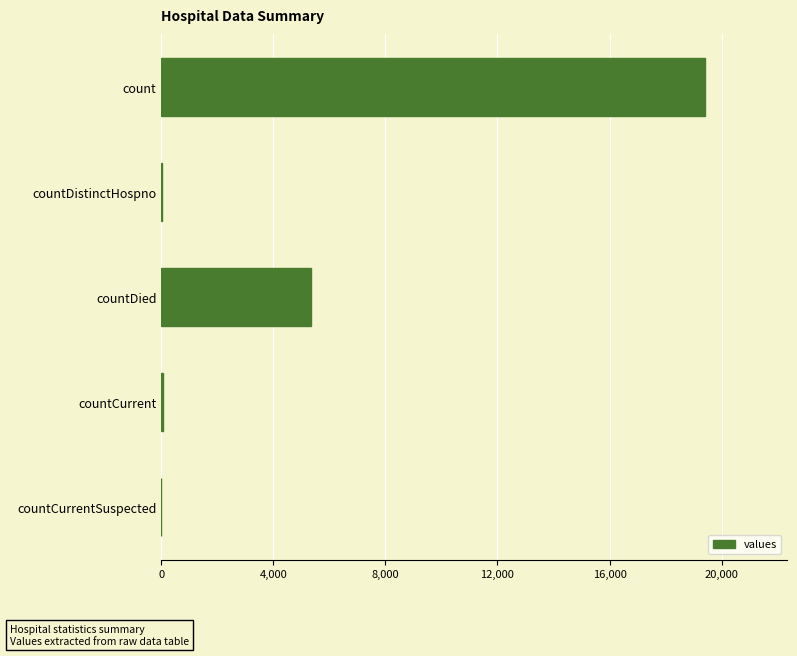

What is the greatest value displayed?

19420